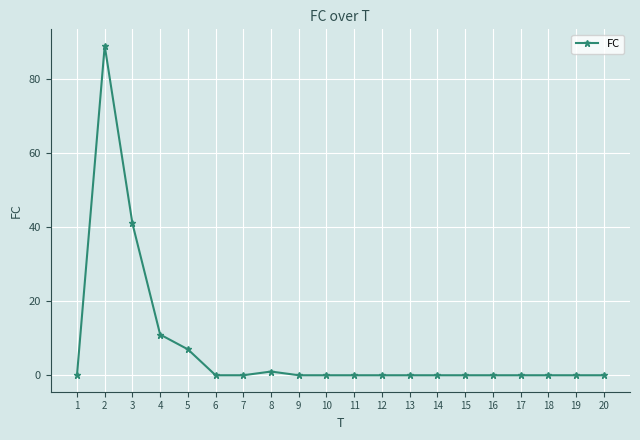

Reading left to right, extract all data points from this chart.

1=0	2=89	3=41	4=11	5=7	6=0	7=0	8=1	9=0	10=0	11=0	12=0	13=0	14=0	15=0	16=0	17=0	18=0	19=0	20=0